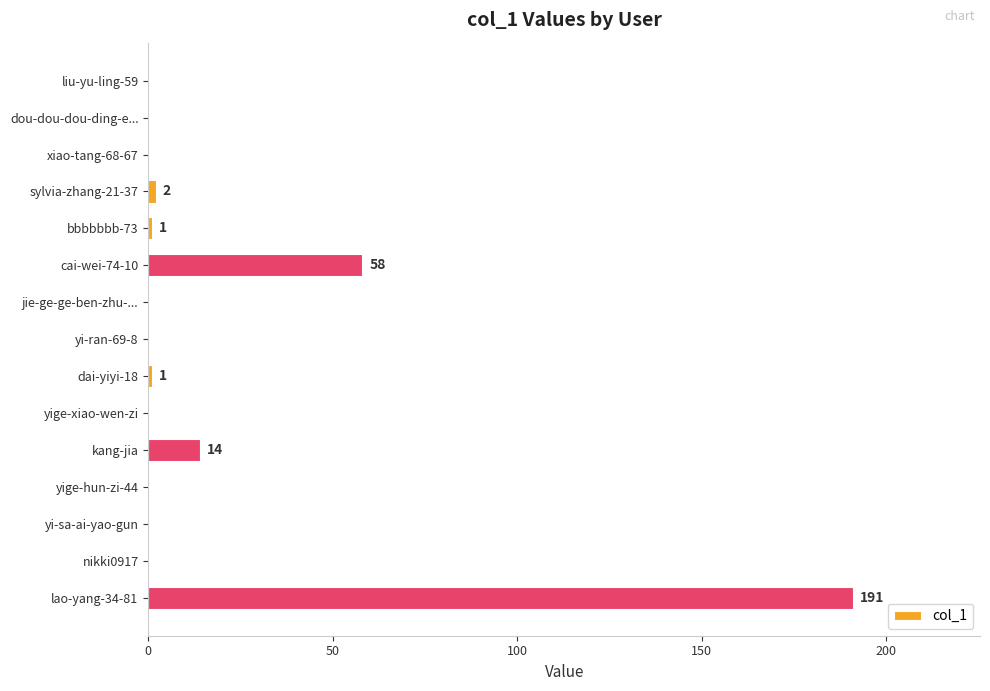

Which category has the highest value across all series?

lao-yang-34-81